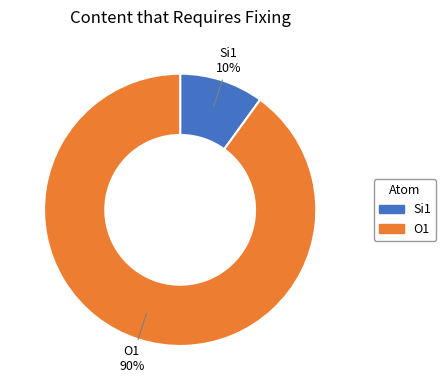

Do O1 and Si1 together represent more than half of the pie?

Yes